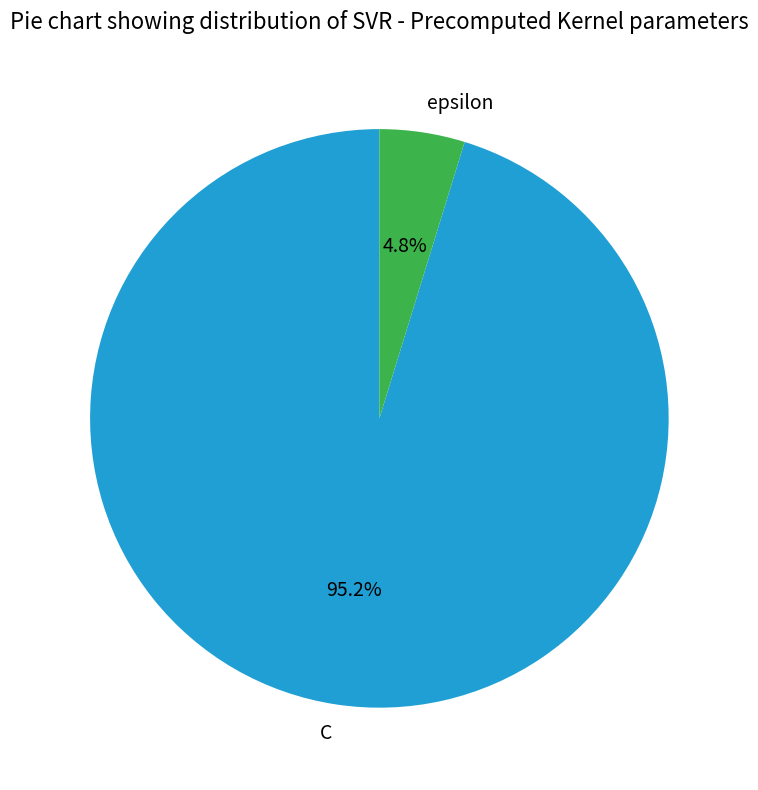

To the nearest percent, what percentage of the pie is epsilon?

5%